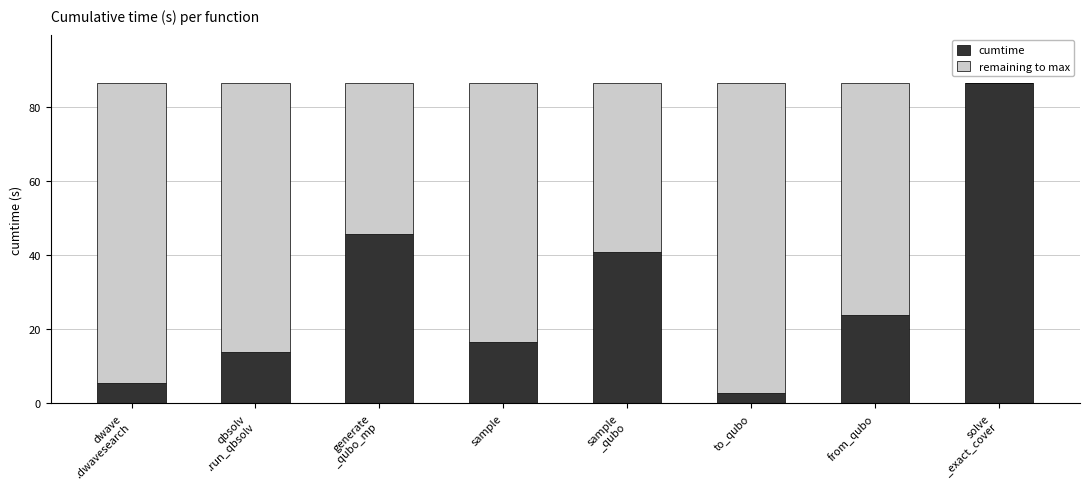

The cumtime series shows 41.6 at from_qubo. True or false?

False